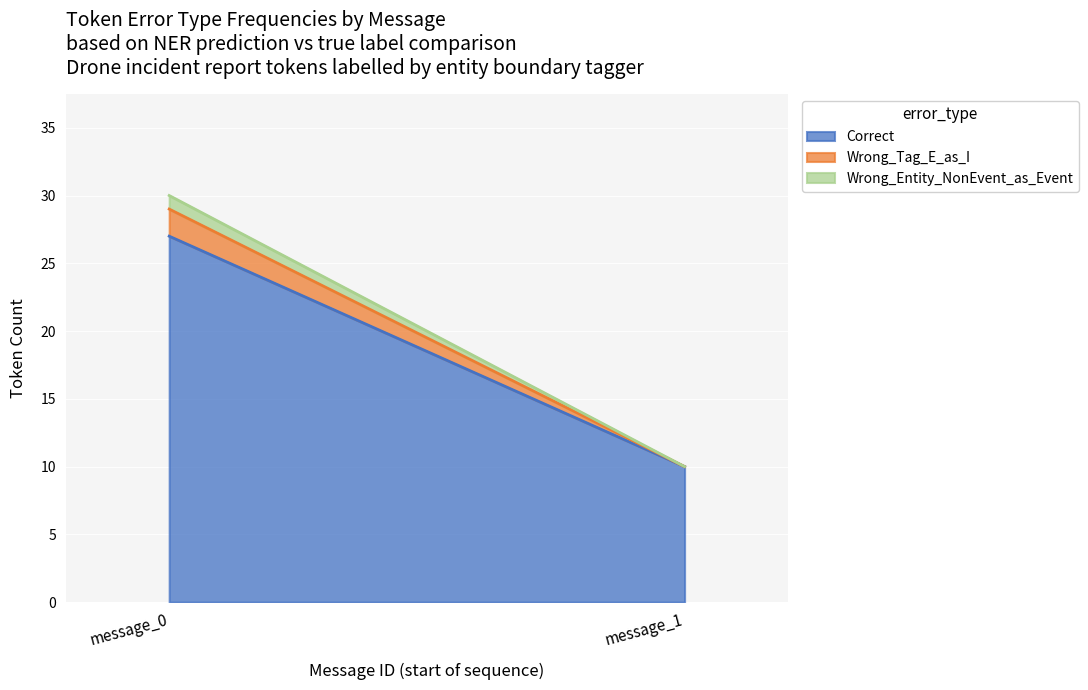

At which category is the sum across all series the highest?

message_0